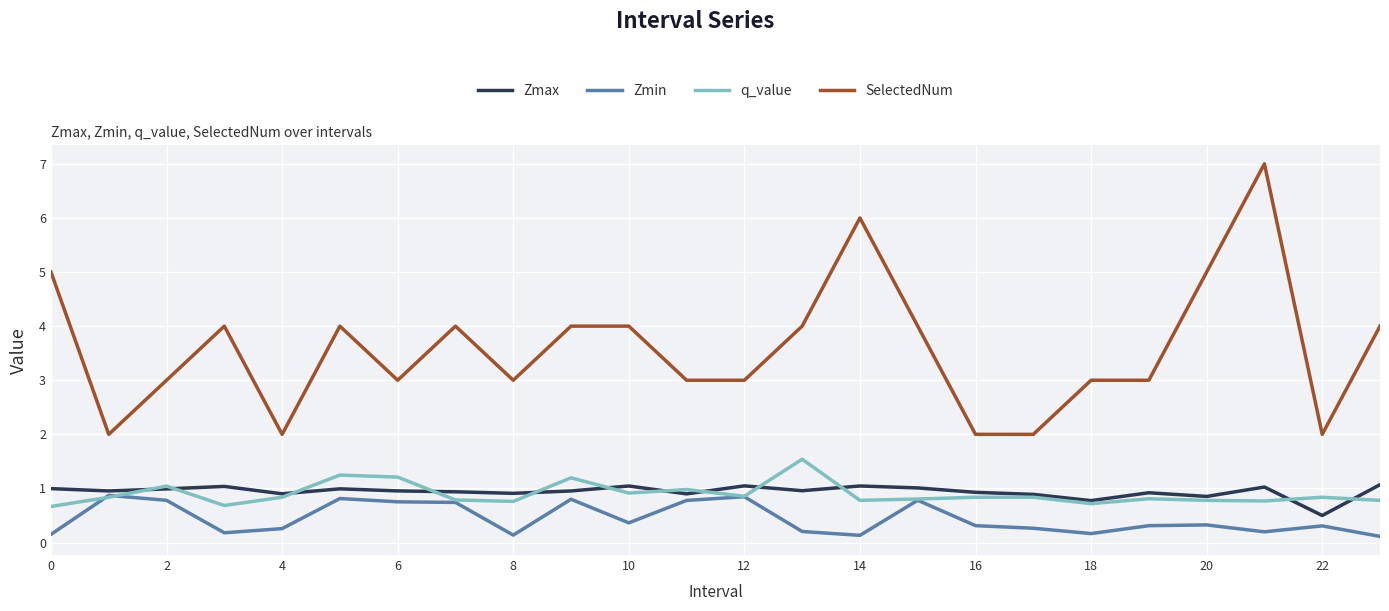

What is the sum of all SelectedNum values?

86.0